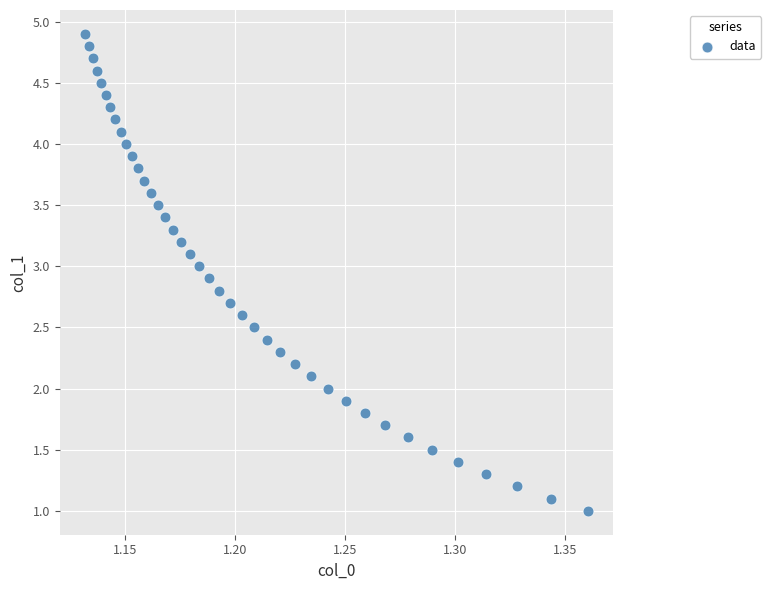

What is the range of Y values (max minus min)?

3.9